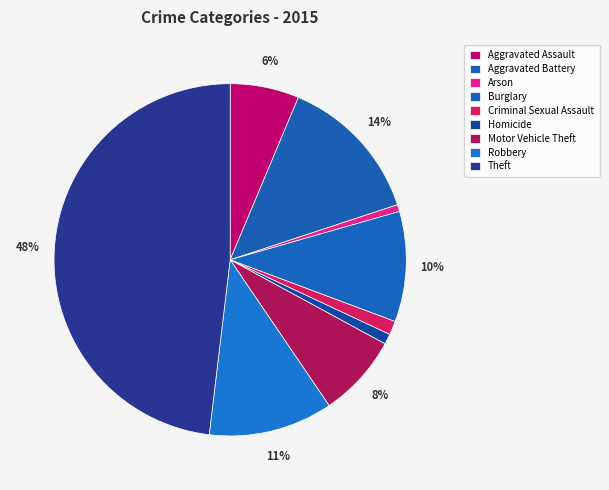

To the nearest percent, what percentage of the pie is Motor Vehicle Theft?

8%